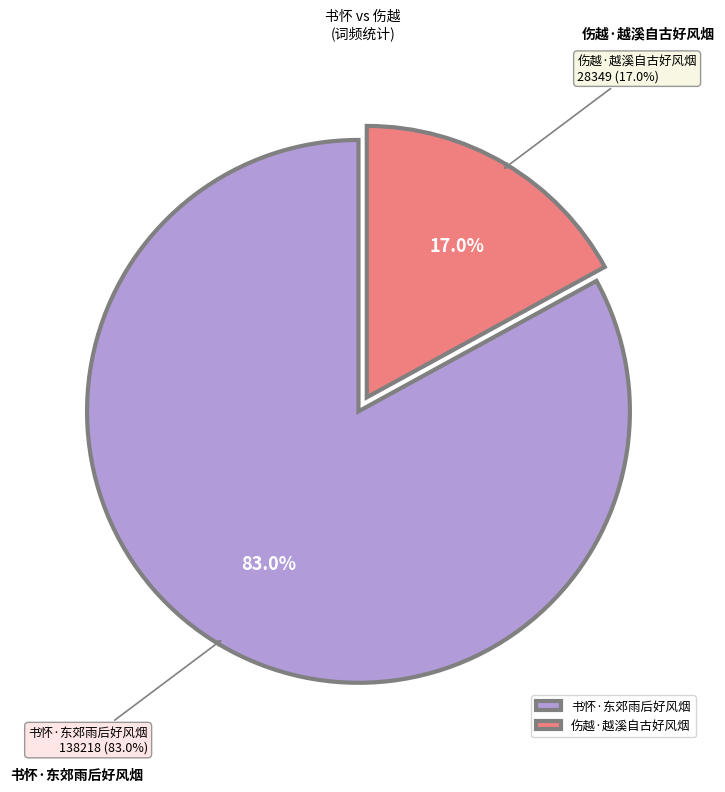

What percentage is NOT represented by 书怀·东郊雨后好风烟?

17.0%